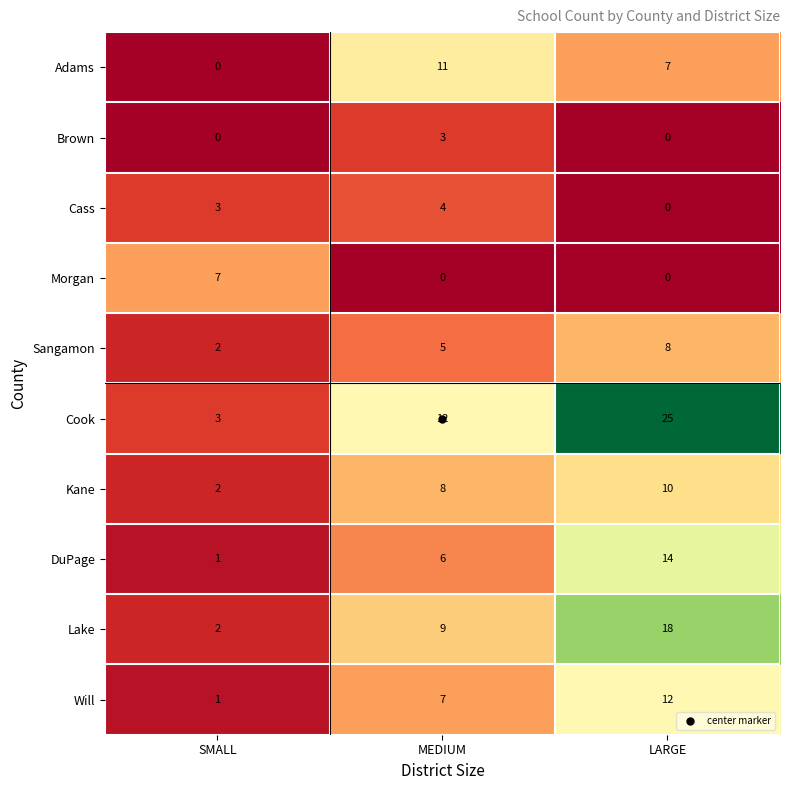

At which category is the sum across all series the highest?

LARGE